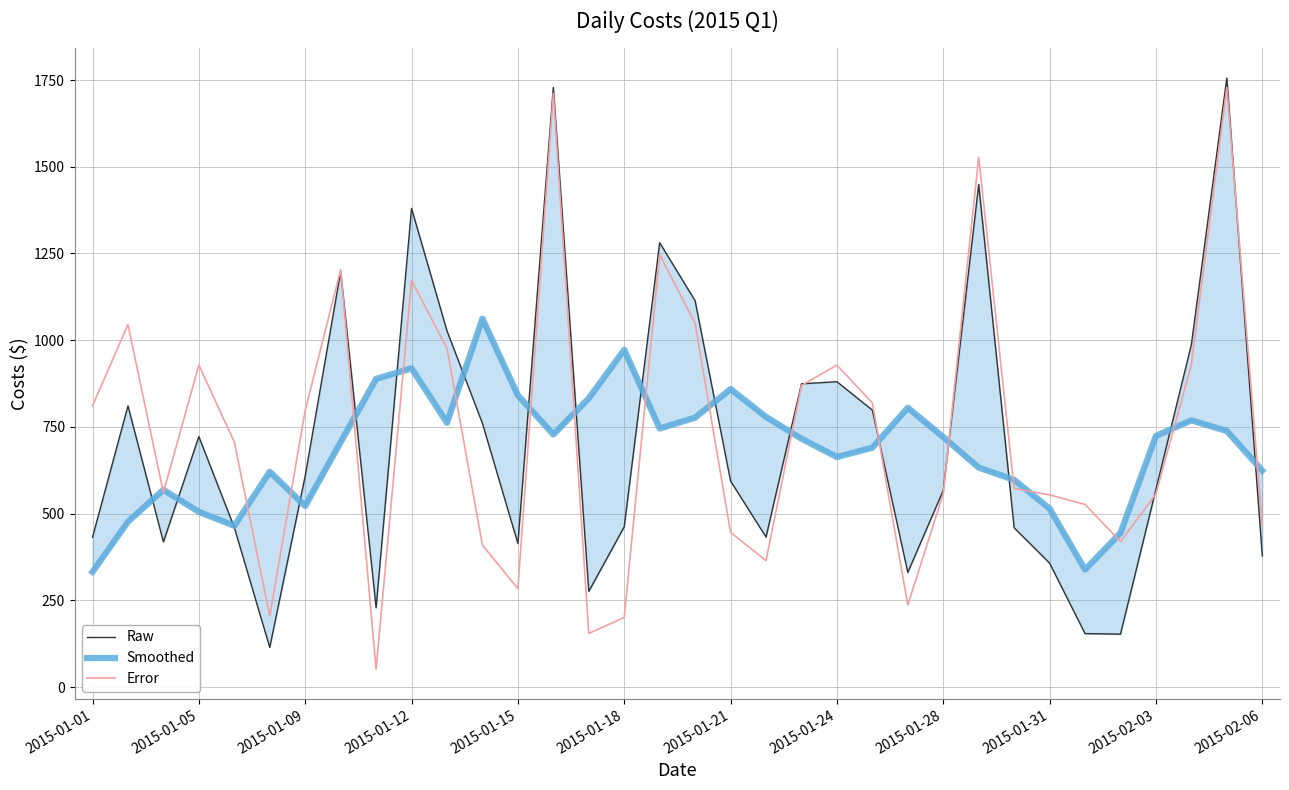

What is the minimum value for Error?

51.5